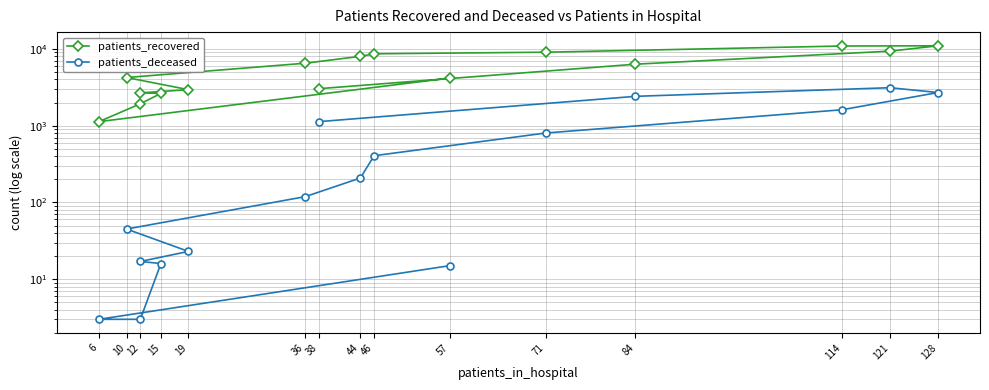

How many values in the patients_deceased series exceed 208?

7